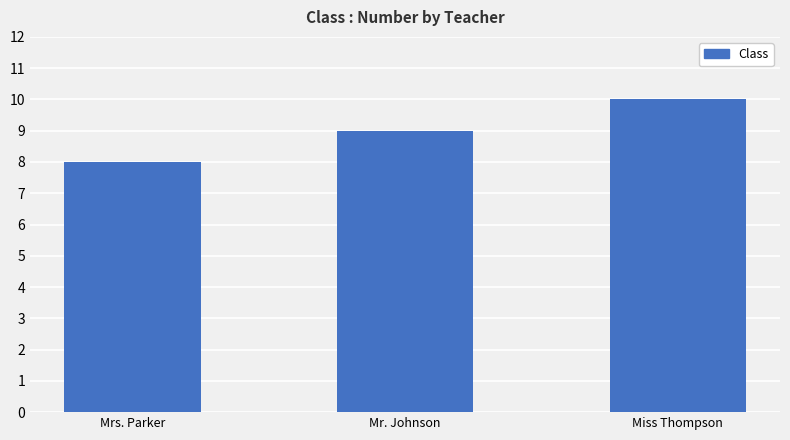

Which category has the highest value across all series?

Miss Thompson